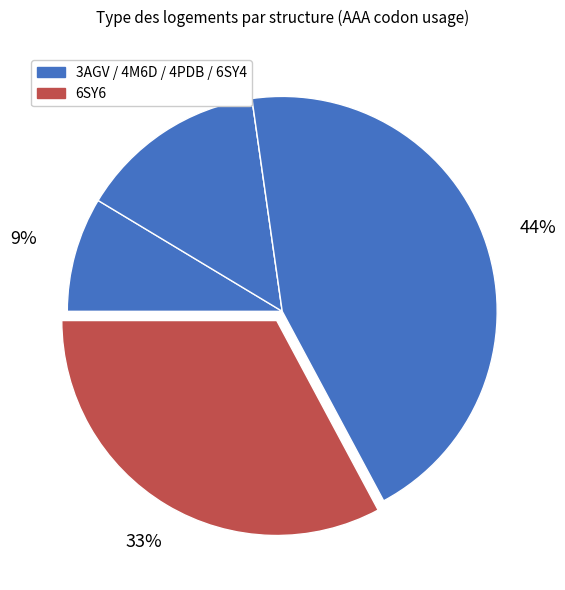

Which slice is the largest?

6SY4